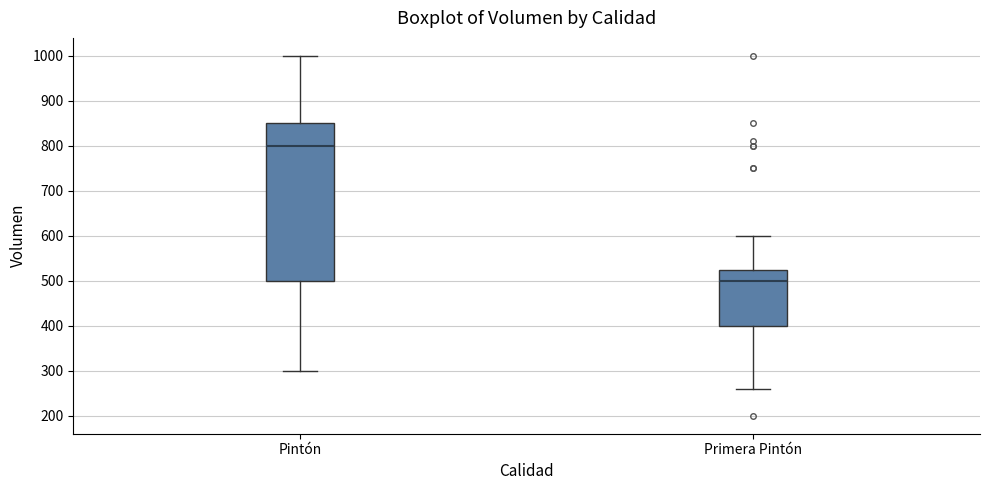

Where does the median line of the box for Pintón sit on the y-axis? The values are not printed on the chart, so give them approximately, as read against the axis.

800